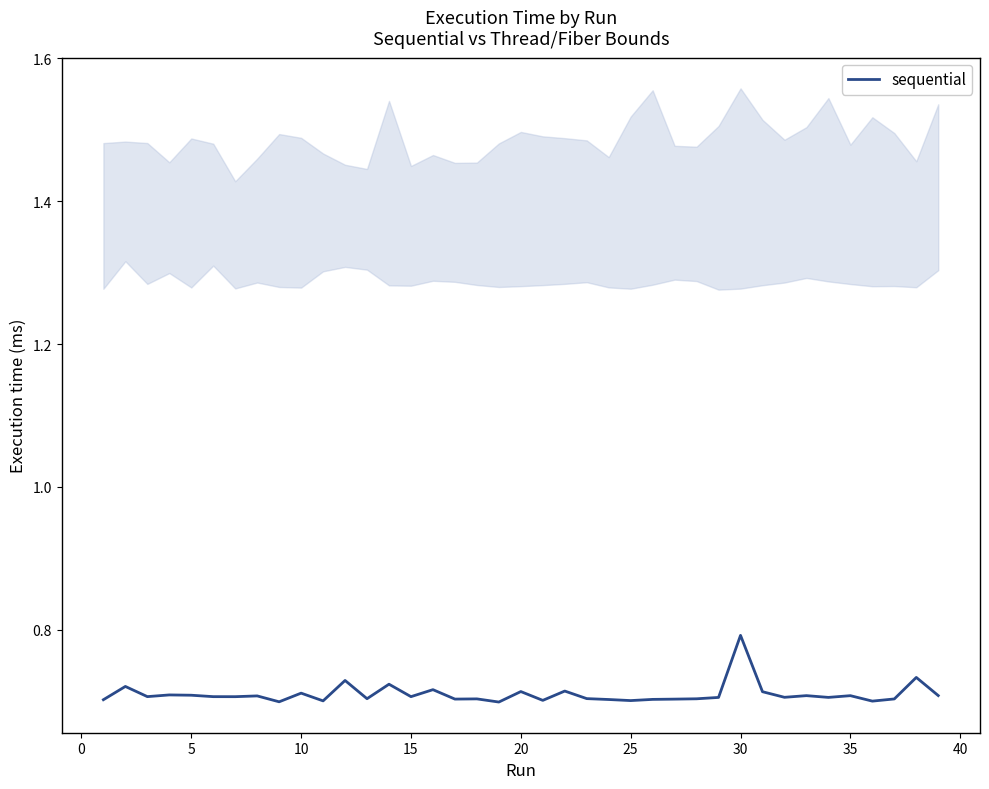

What is the highest value of the sequential series?

0.8